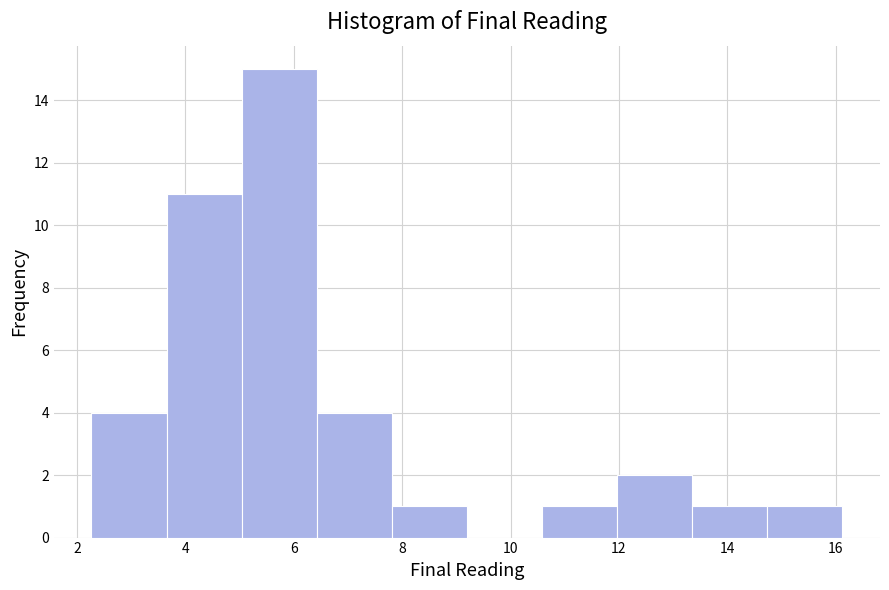

What is the height of the bar covering 13.4 to 14.8 on the x-axis? Neither the bar edges nor the heights are printed on the chart, so give them approximately, as read against the axes.

1